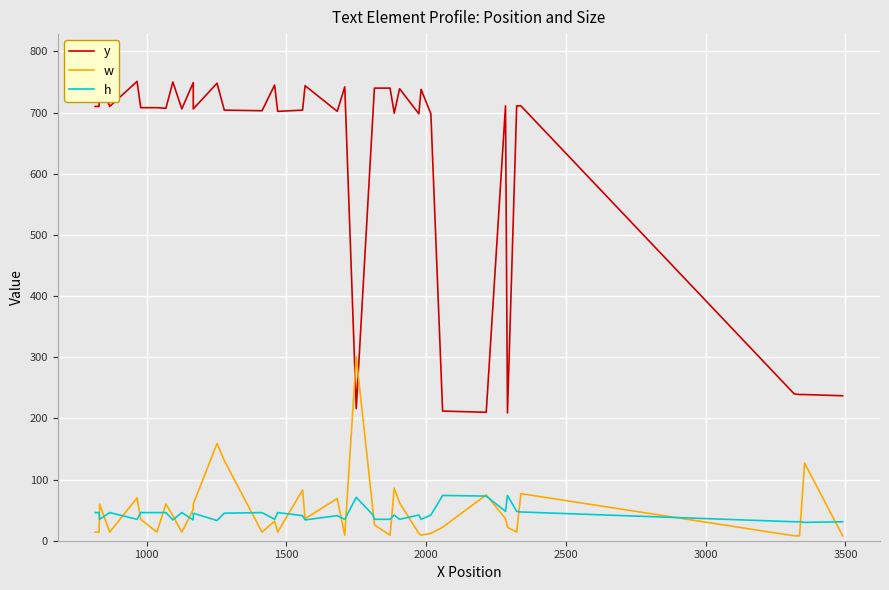

True or false: w and y intersect in this chart.

True